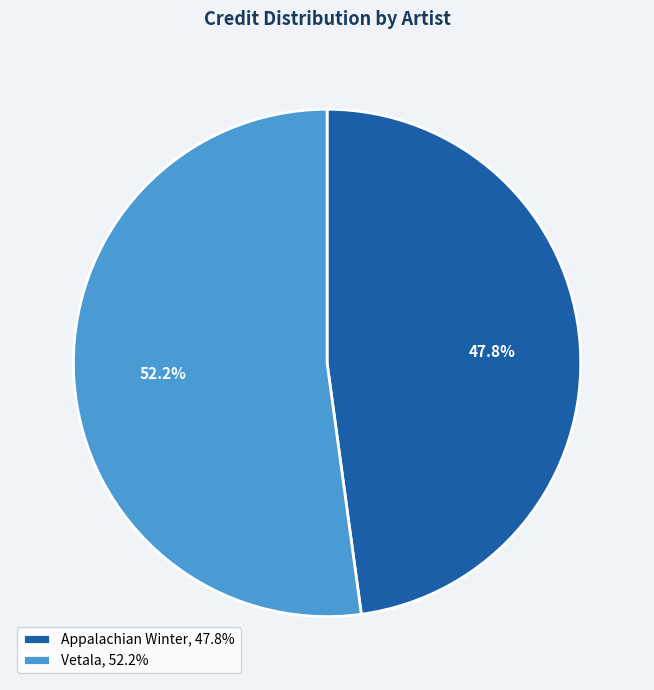

To the nearest percent, what is the difference between the Vetala and Appalachian Winter slice percentages?

4%